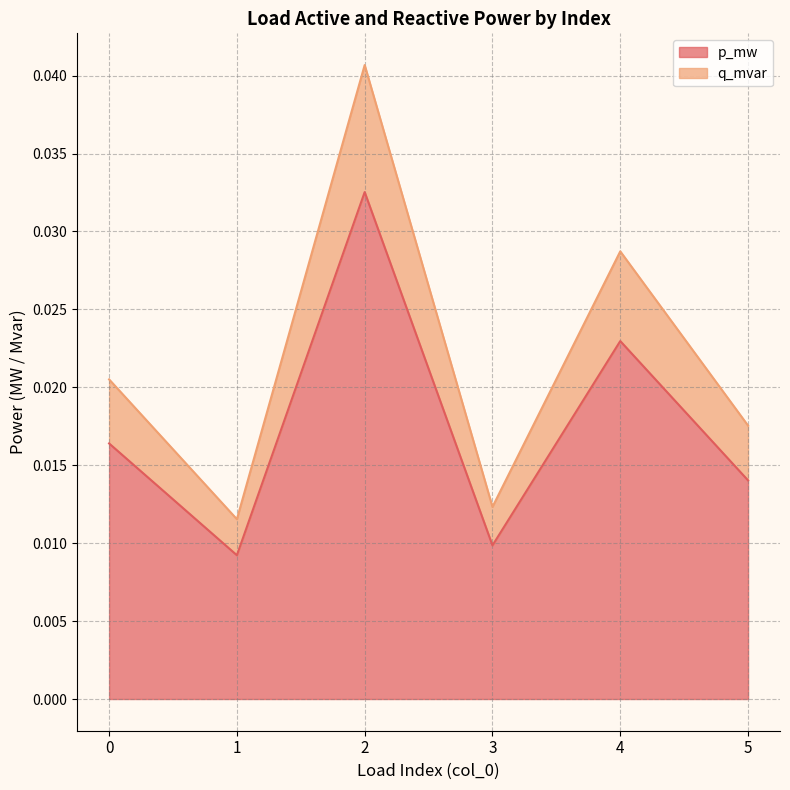

True or false: p_mw and q_mvar intersect in this chart.

False